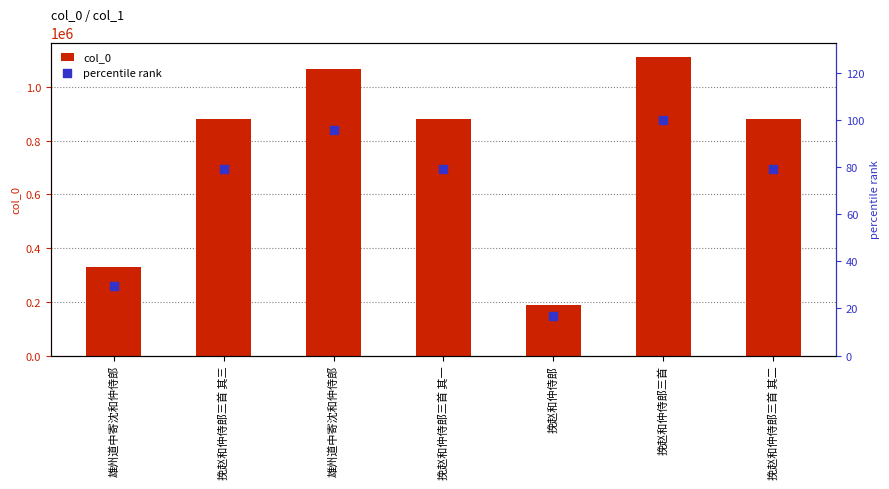

Is the value of col_0 at 挽赵和仲侍郎三首 其三 greater than the value of percentile rank at 挽赵和仲侍郎?

Yes